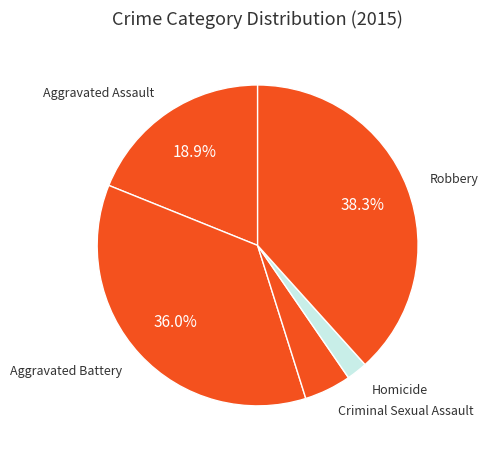

How many slices are in this pie chart?

5